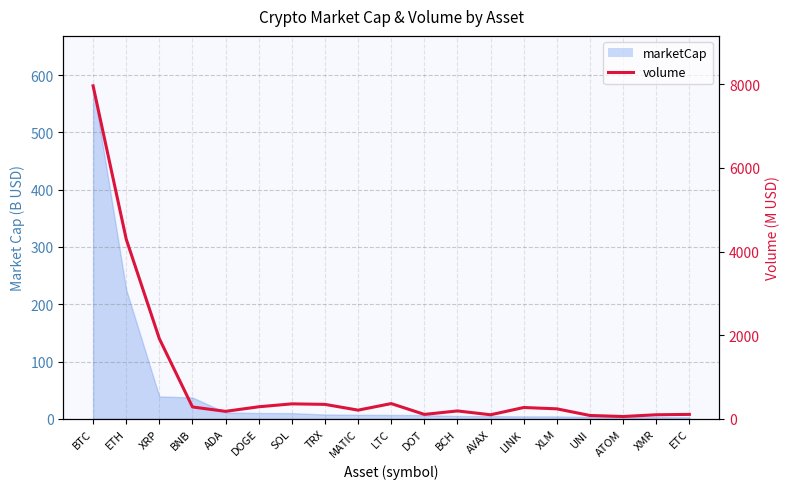

Which has a higher value, XLM or SOL?

SOL